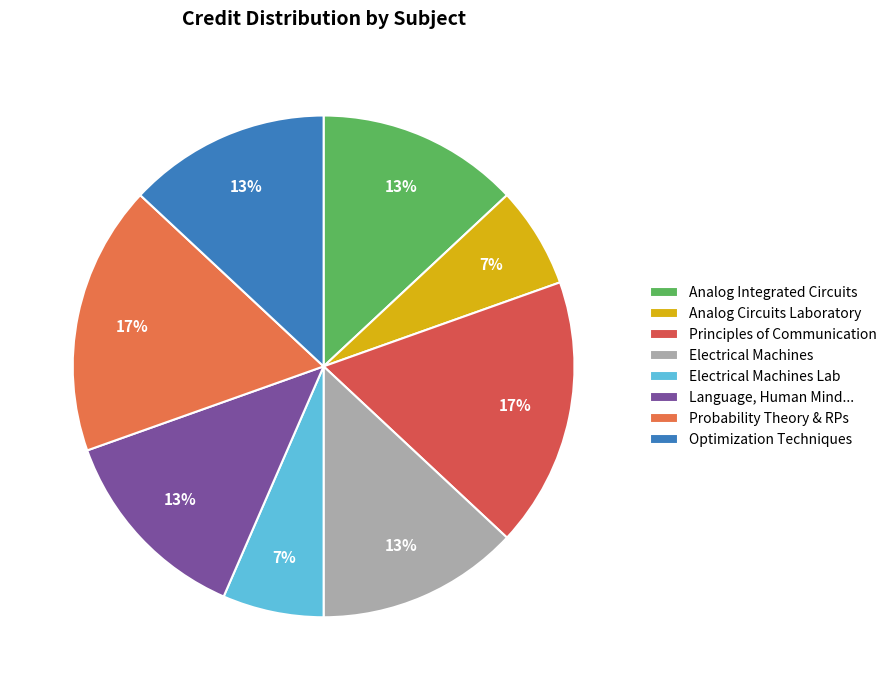

Is there a majority slice in this chart?

No